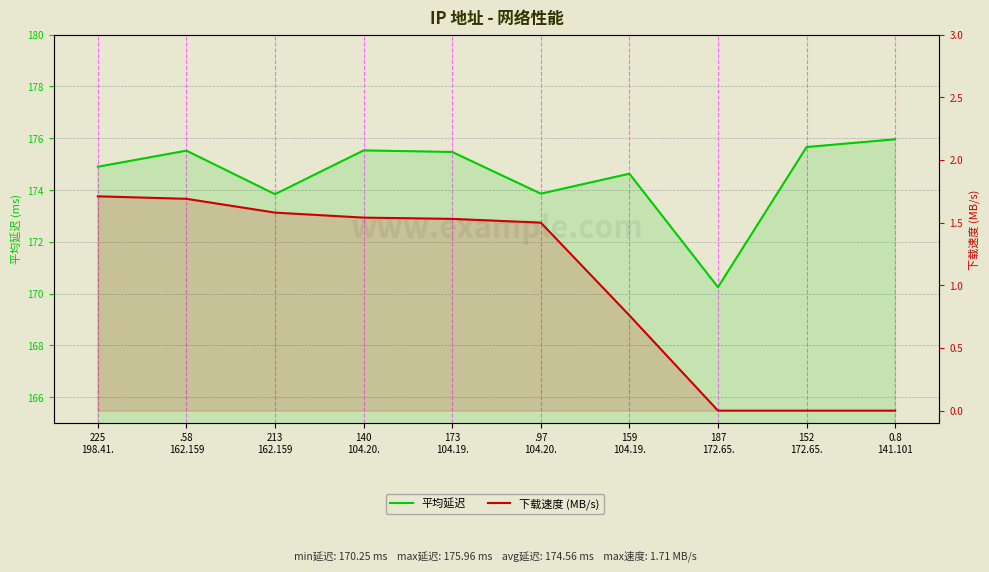

Rank the series at 187
172.65. from lowest to highest value.

下载速度 (MB/s), 平均延迟